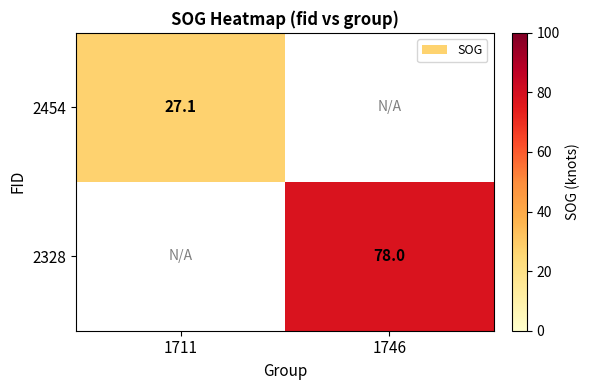

The value of 2328 at 1746 is 104.7. True or false?

False